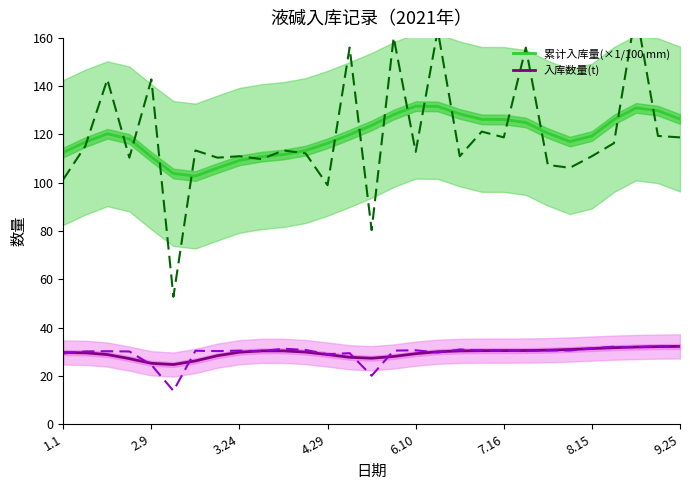

What is the maximum value for 累计入库量(×1/100 mm)?

131.7